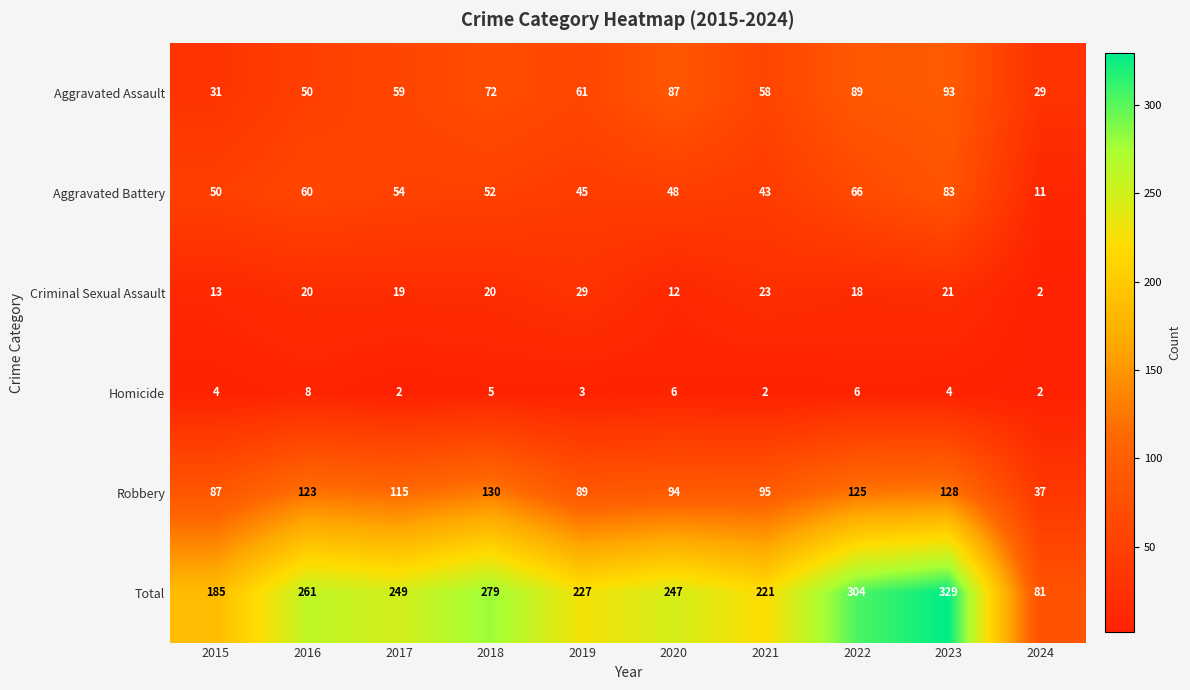

True or false: Aggravated Assault has a value of 91 at 2021.

False